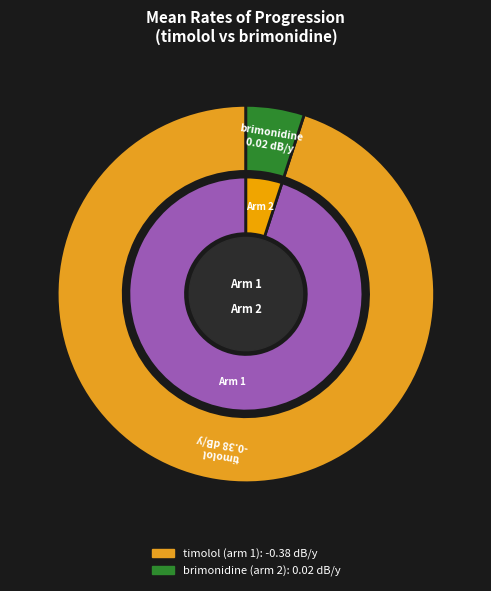

To the nearest percent, what is the difference between the brimonidine (arm 2): 0.02 dB/y and timolol (arm 1): -0.38 dB/y slice percentages?

90%